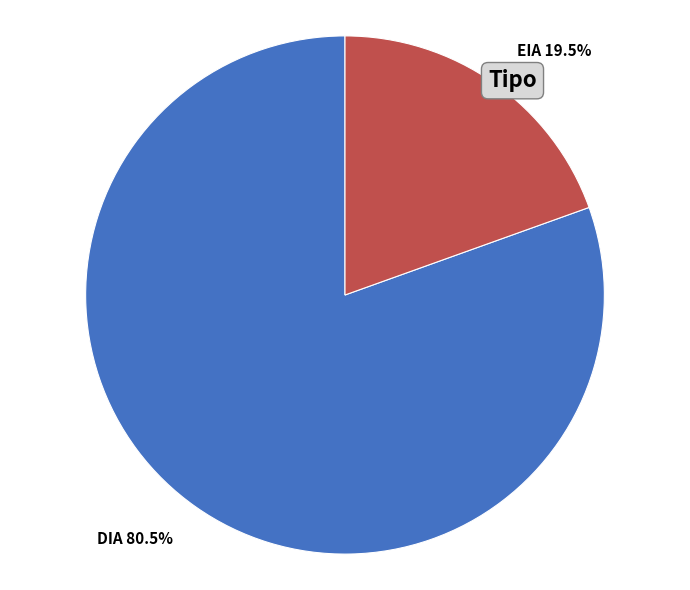

Is there any slice that represents more than half of the pie?

Yes